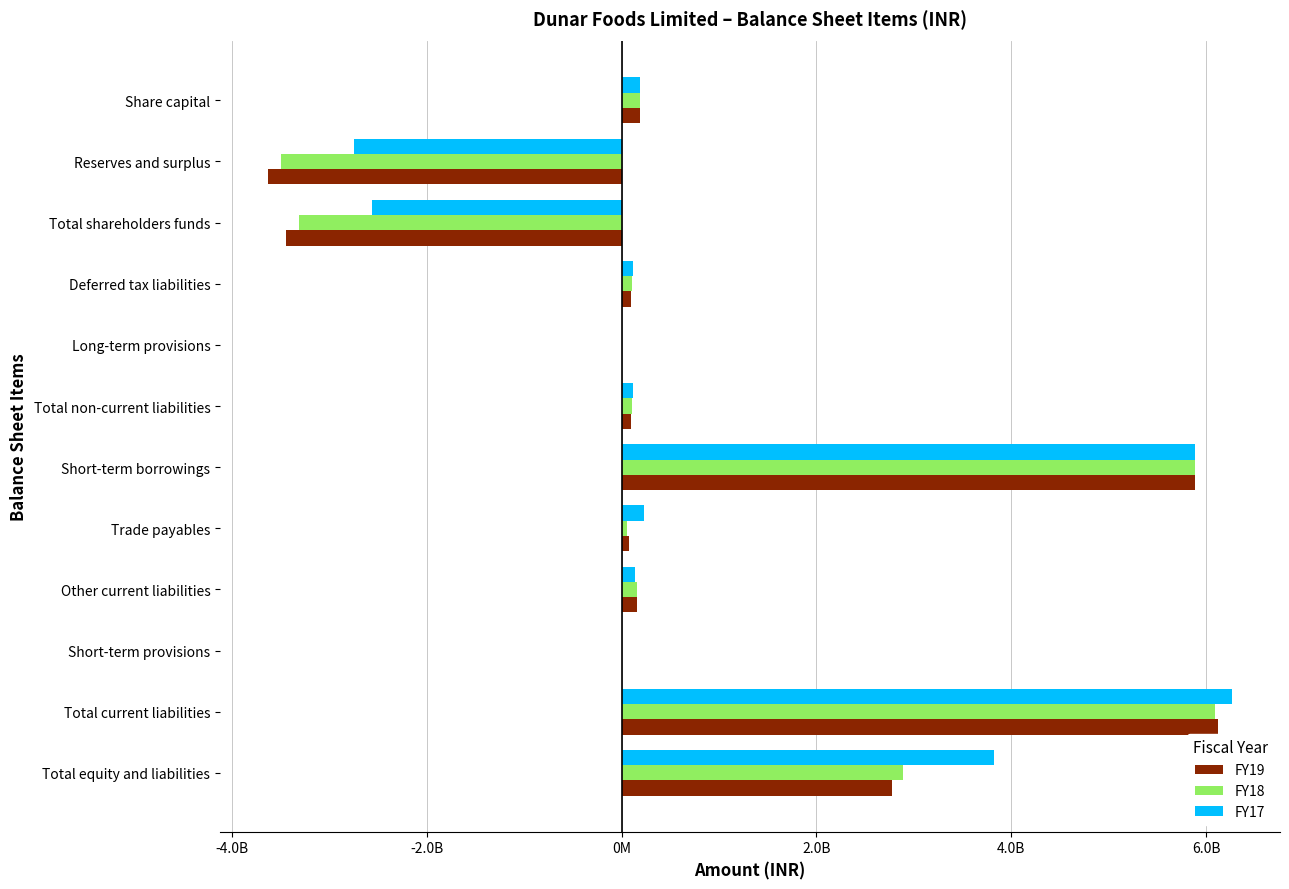

Which series has the largest range (max minus min)?

FY19